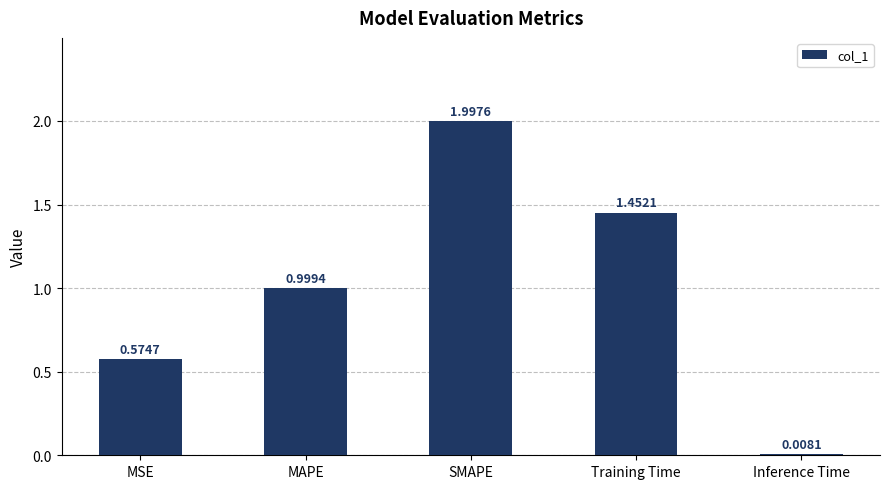

What is the label of the 4th bar from the right?

MAPE